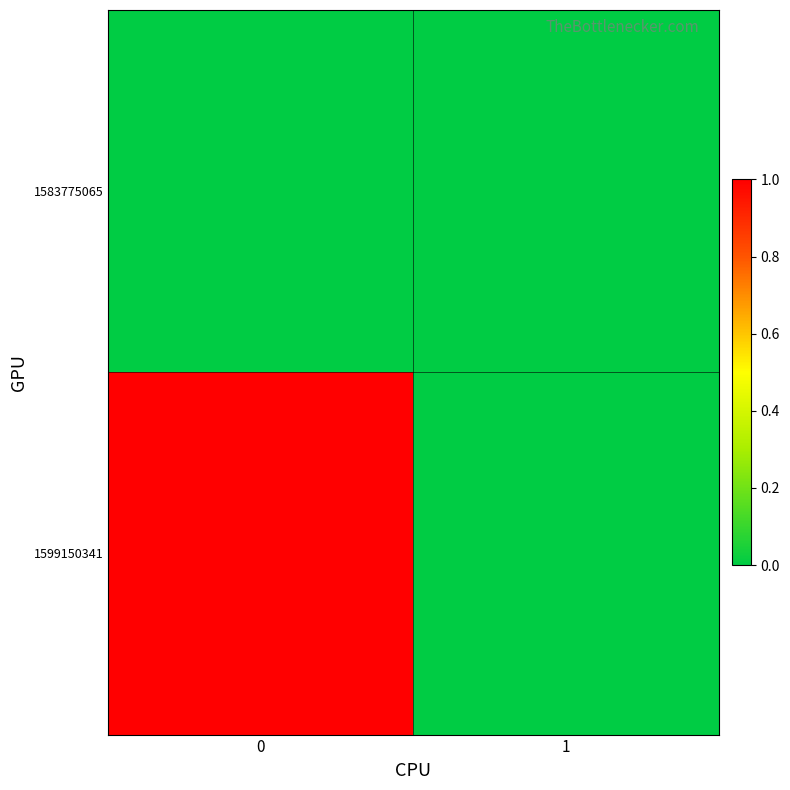

Which series has the largest total across all categories?

1599150341